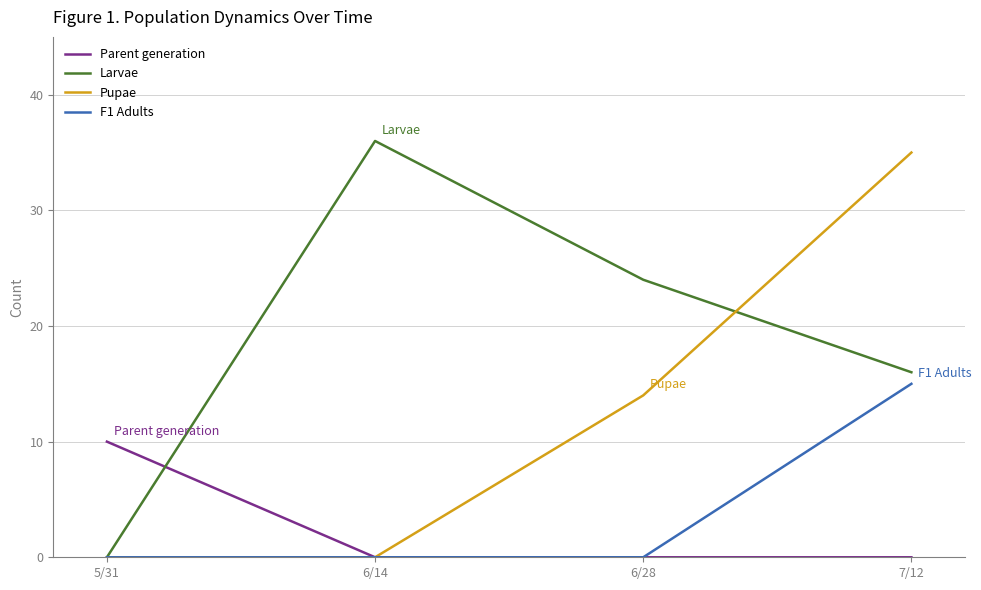

At which category is the sum across all series the highest?

7/12